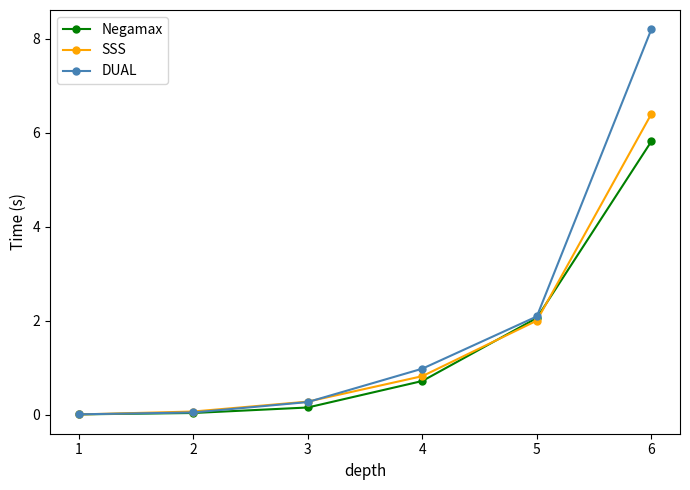

Between 2 and 3, which series saw the biggest shift?

DUAL